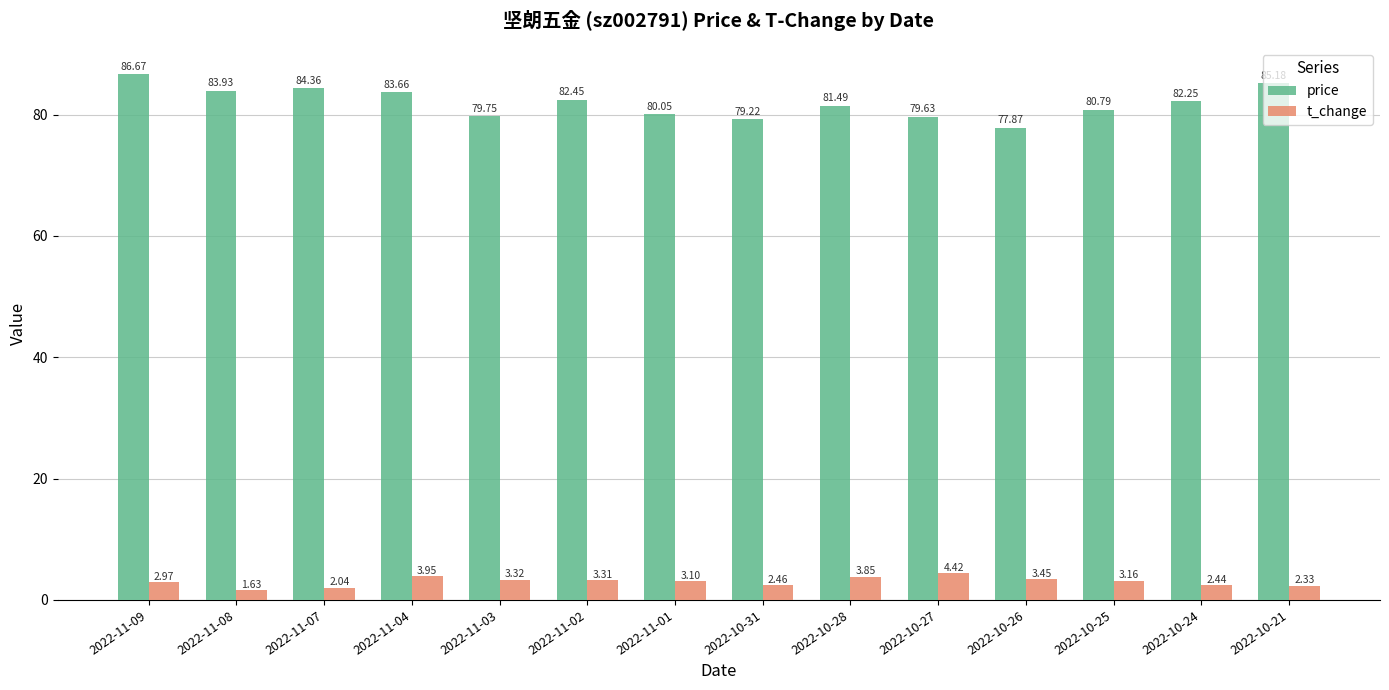

Count the number of categories in the chart.

14